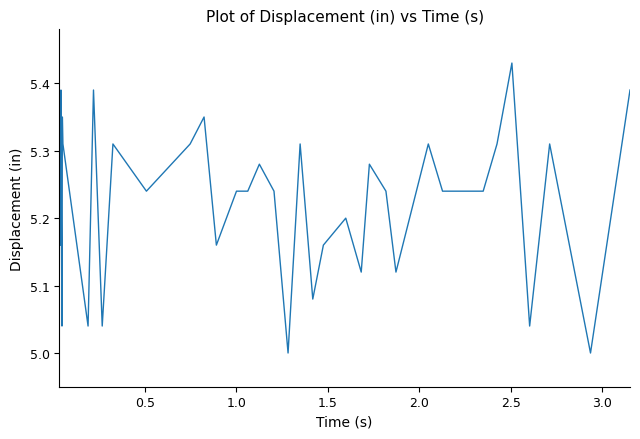

How many points are higher than both their immediate neighbors (excluding endpoints)?

12